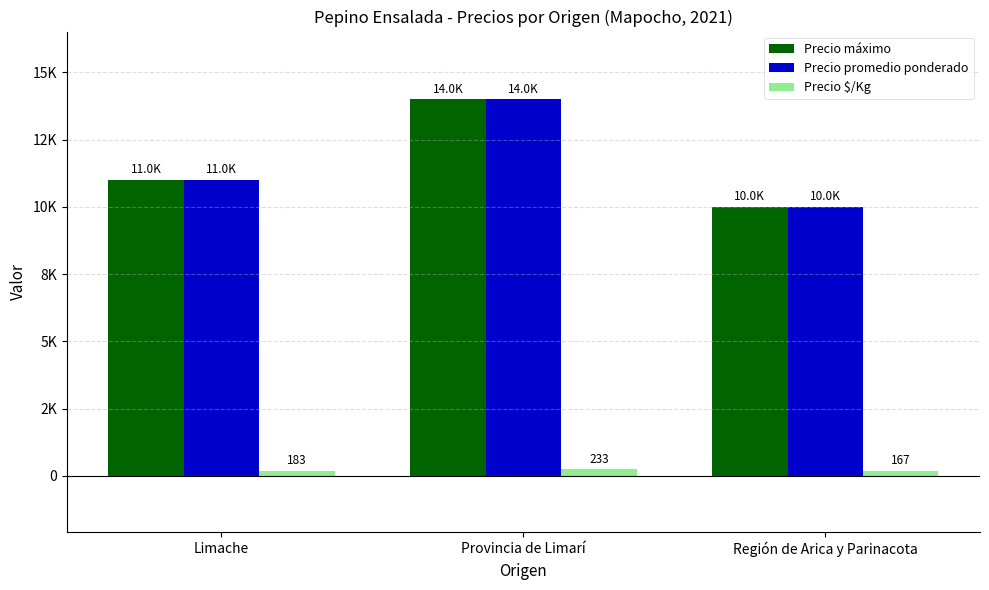

Which label corresponds to the largest value in the chart?

Provincia de Limarí